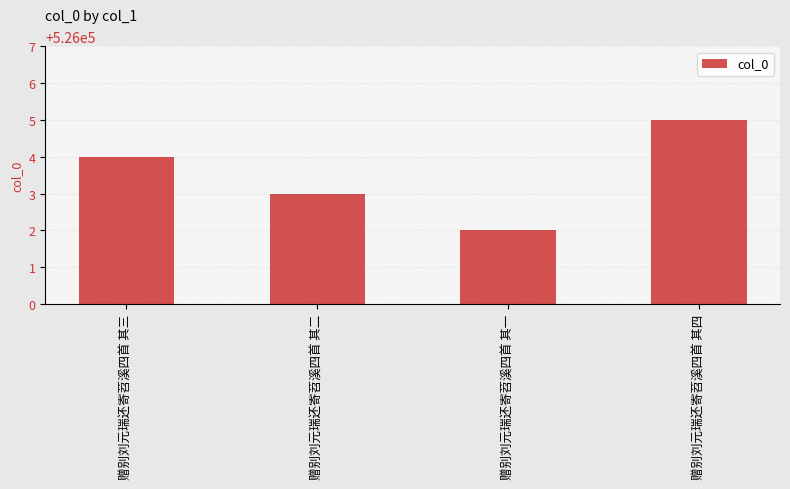

What is the label of the 3rd bar from the right?

赠别刘元瑞还寄苕溪四首 其二